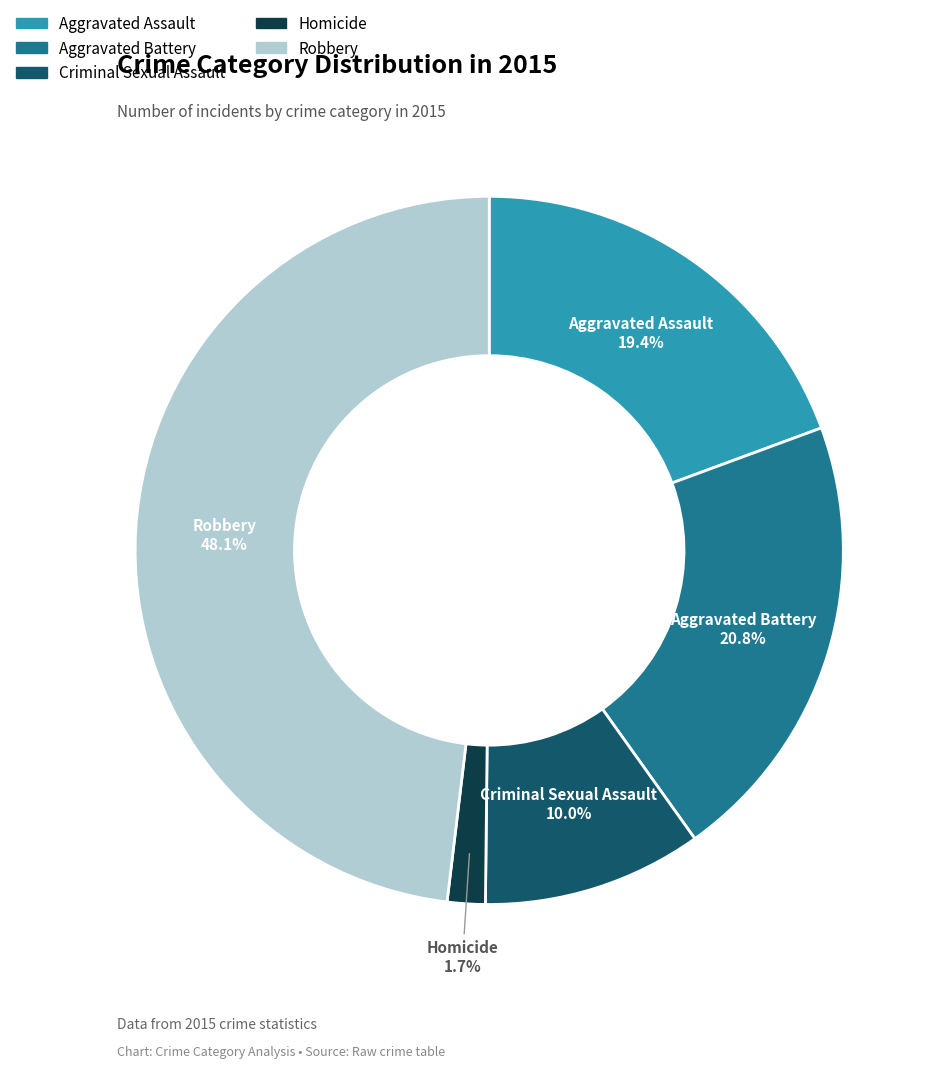

What is the largest slice in the pie chart?

Robbery